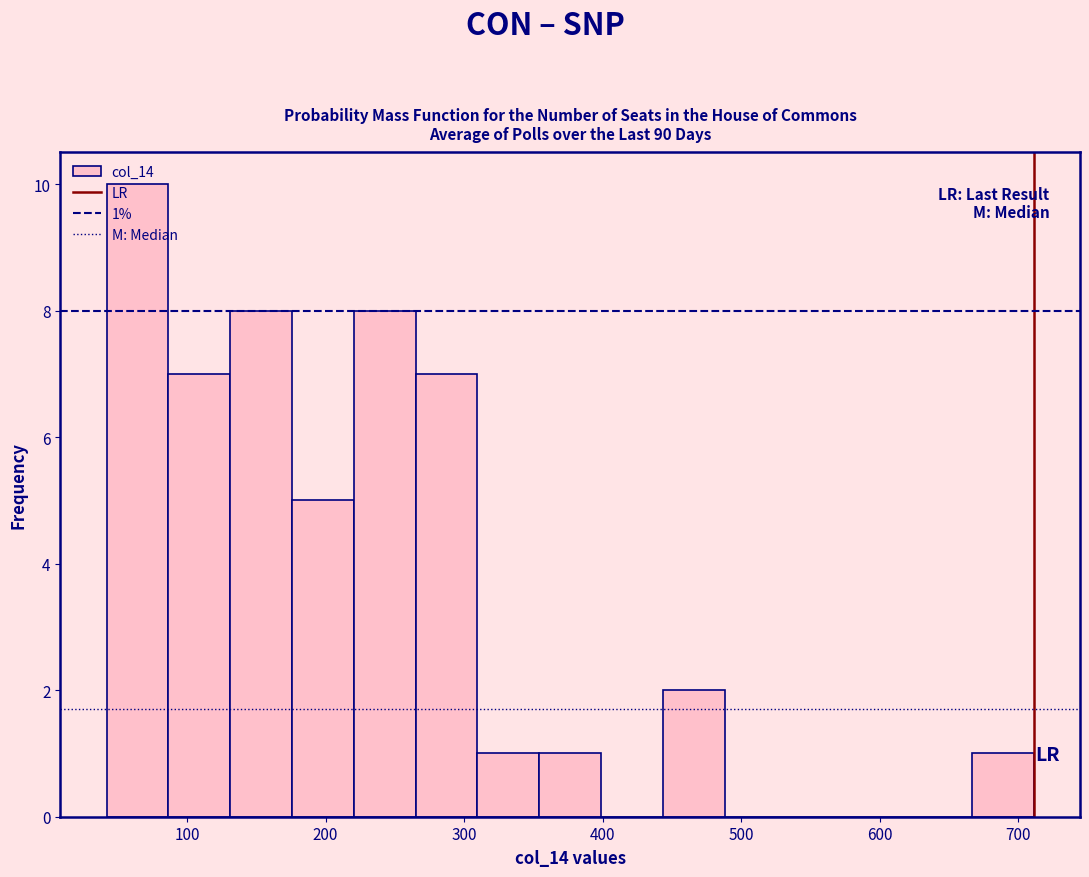

Which range on the x-axis has the tallest bar?

40 to 90